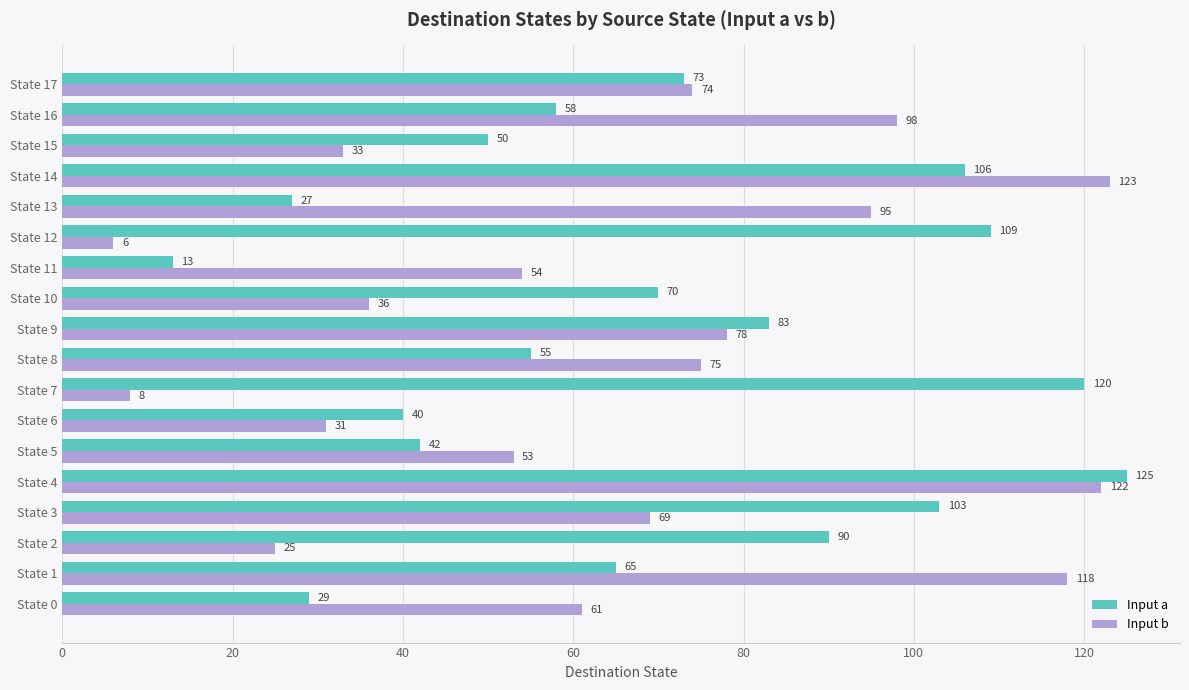

At how many categories does at least one series exceed 107?

5